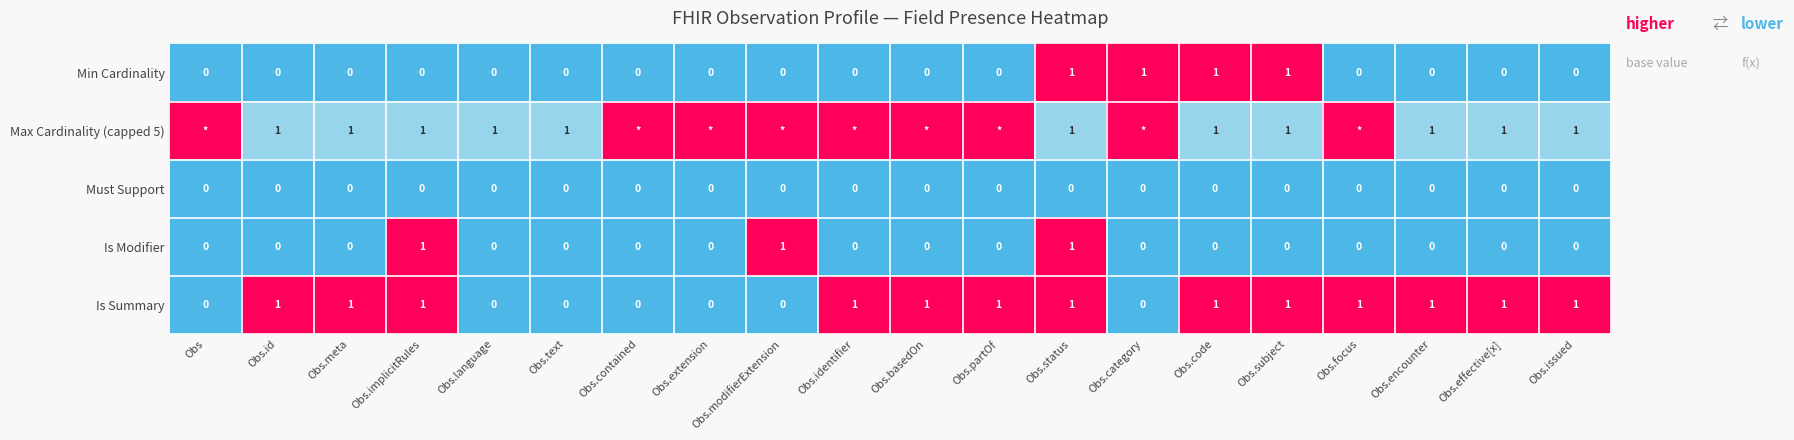

Is the value of Must Support at Obs.extension greater than the value of Max Cardinality (capped 5) at Obs.status?

No